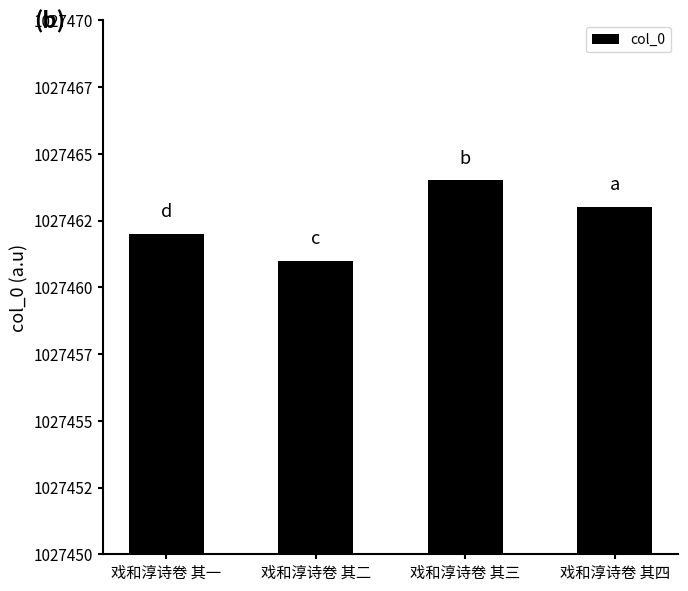

Are the bars grouped side by side (vs. stacked)?

No